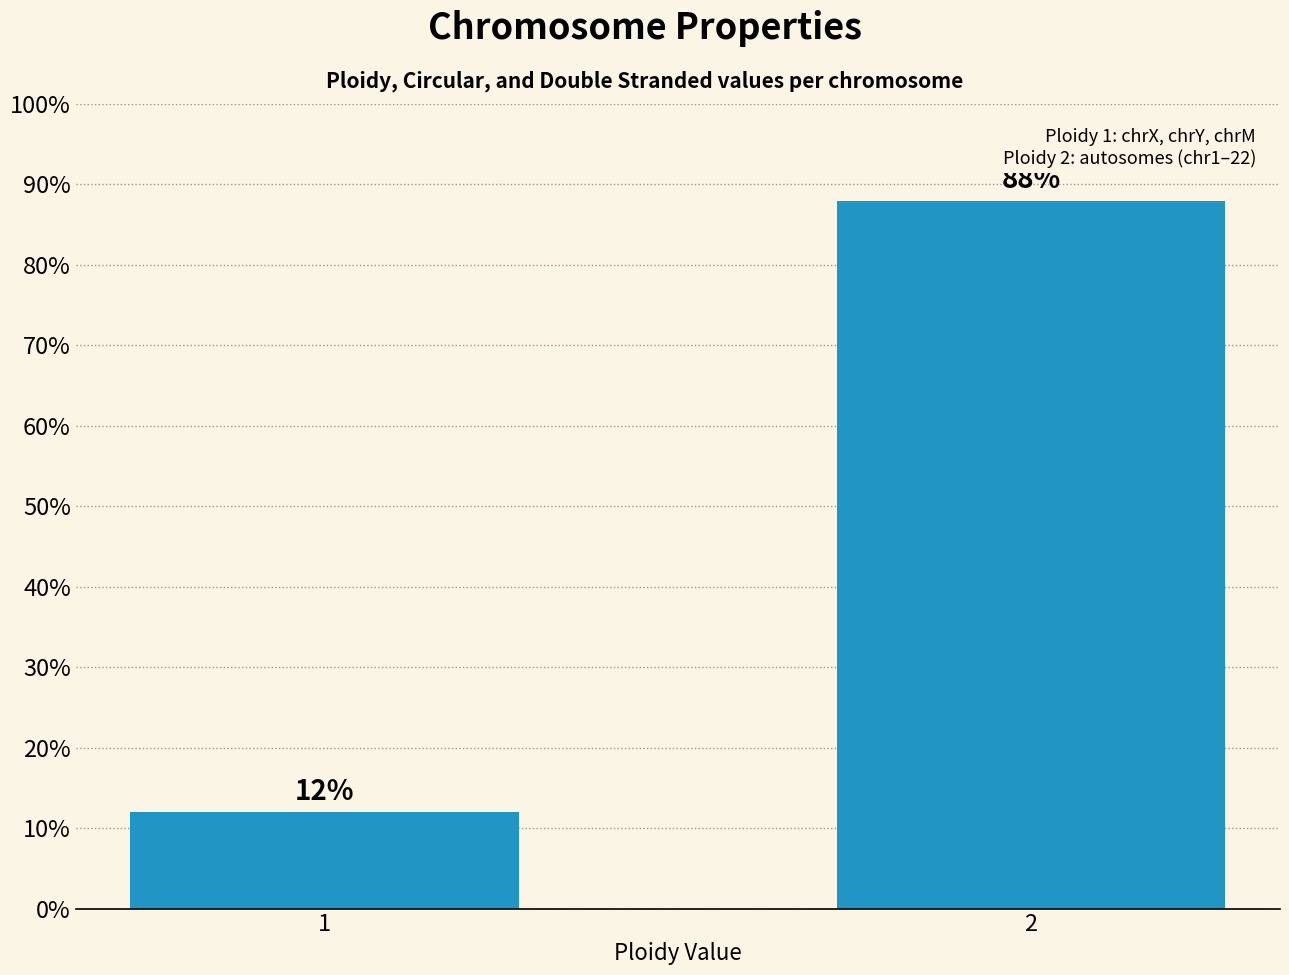

What is the change in value from 1 to 2?

+76